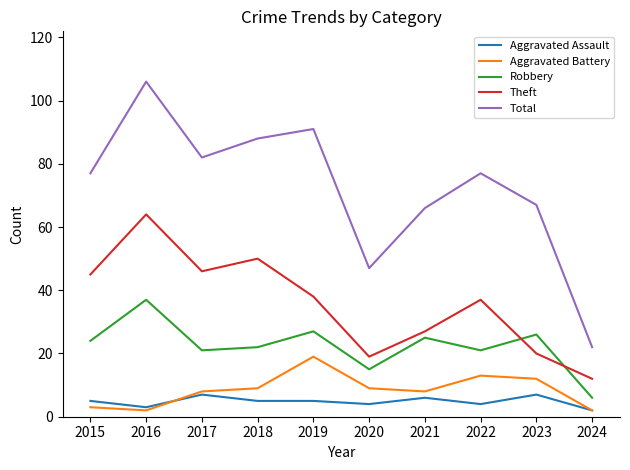

What is the highest value of the Aggravated Battery series?

19